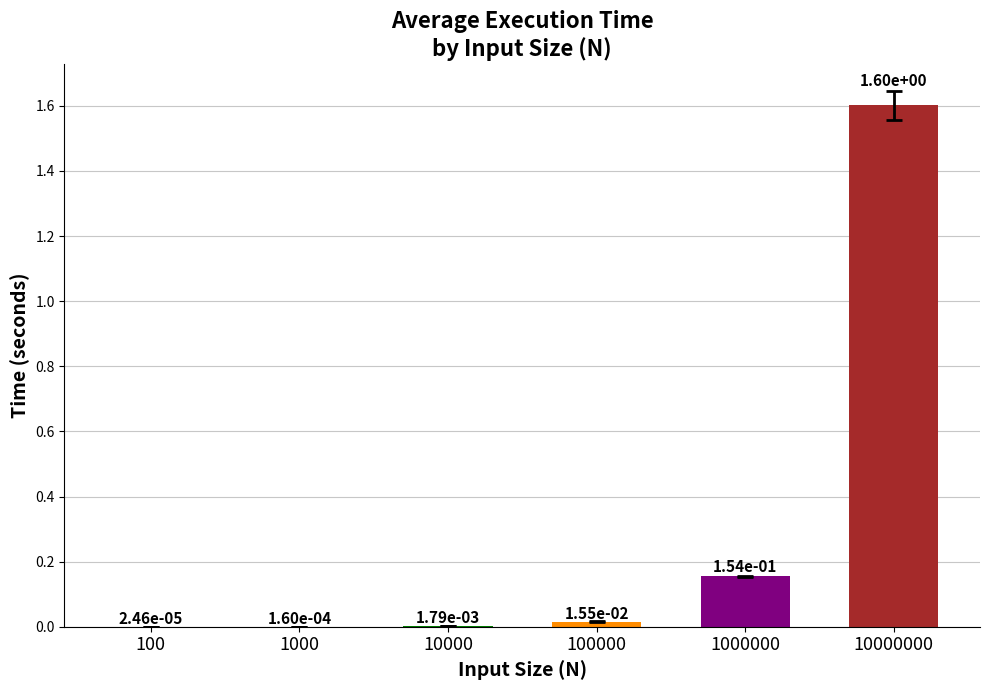

Are the bars horizontal?

No